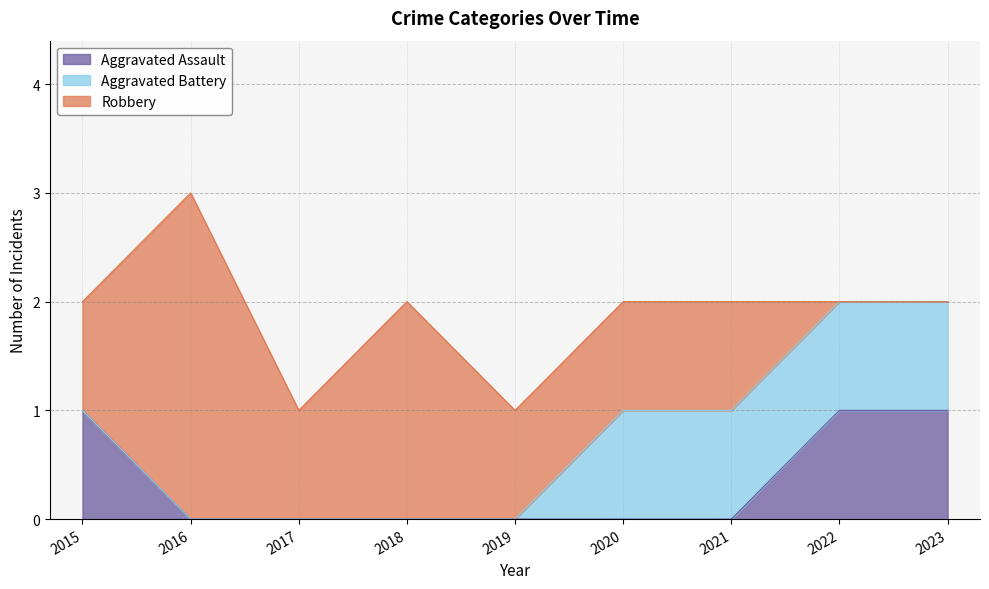

What is the value of the Aggravated Assault point at the 9th from the left?

1